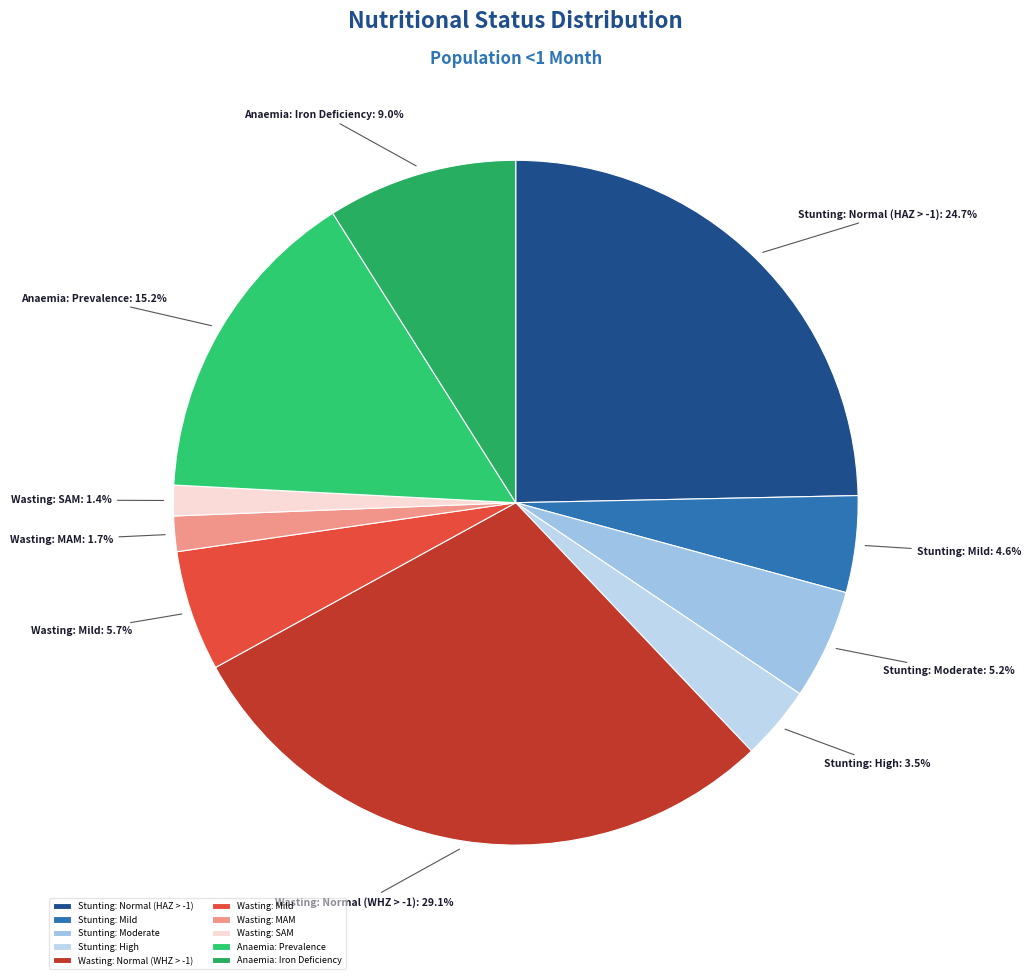

To the nearest percent, what percentage of the pie is Wasting: Mild?

6%